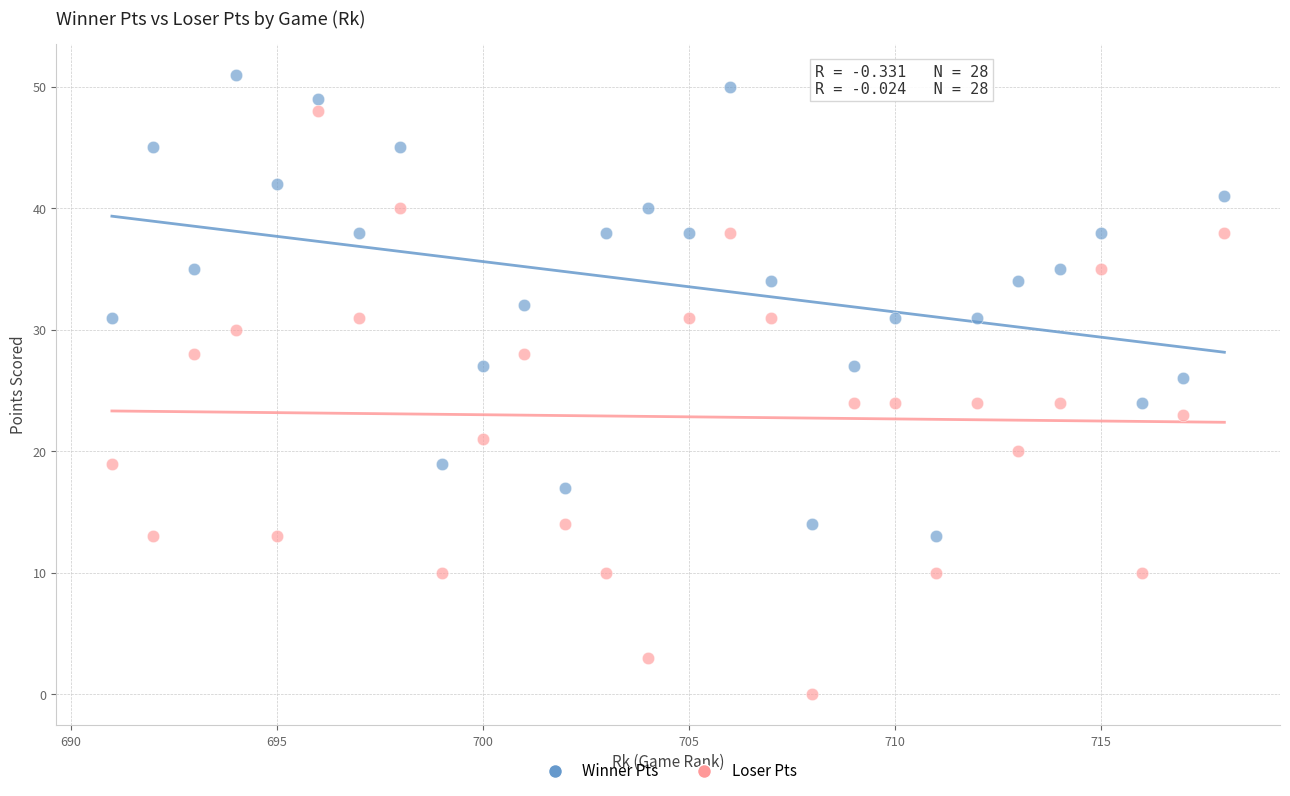

What are all the series names shown in the legend?

Winner Pts, Loser Pts